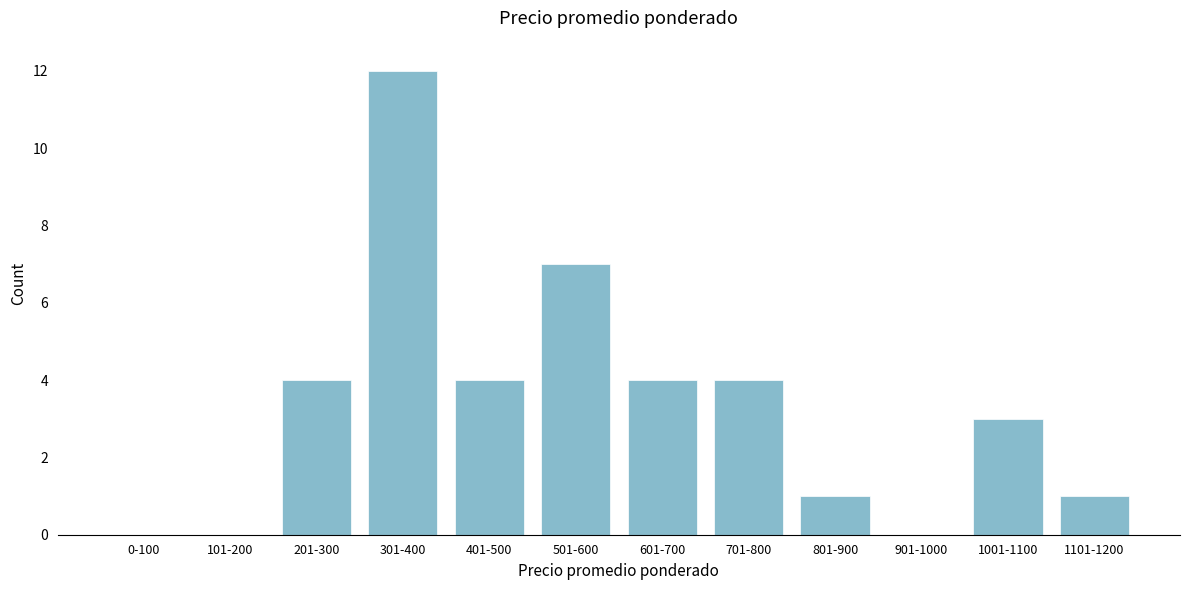

Reading left to right, list all the values displayed in this chart.

0-100=0	101-200=0	201-300=4	301-400=12	401-500=4	501-600=7	601-700=4	701-800=4	801-900=1	901-1000=0	1001-1100=3	1101-1200=1